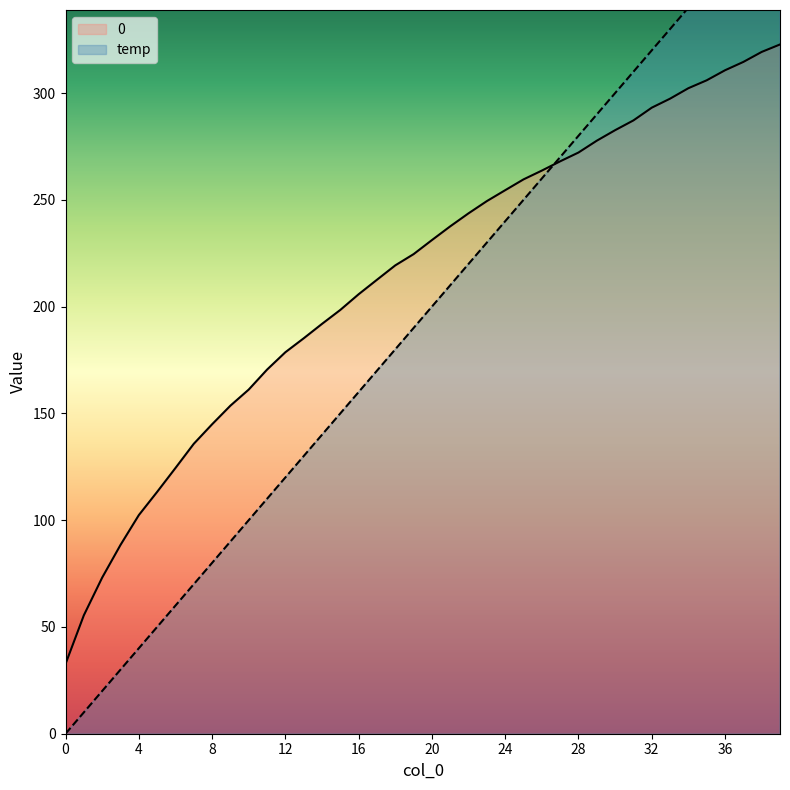

What is the value of the temp point at the 38th from the left?

370.0